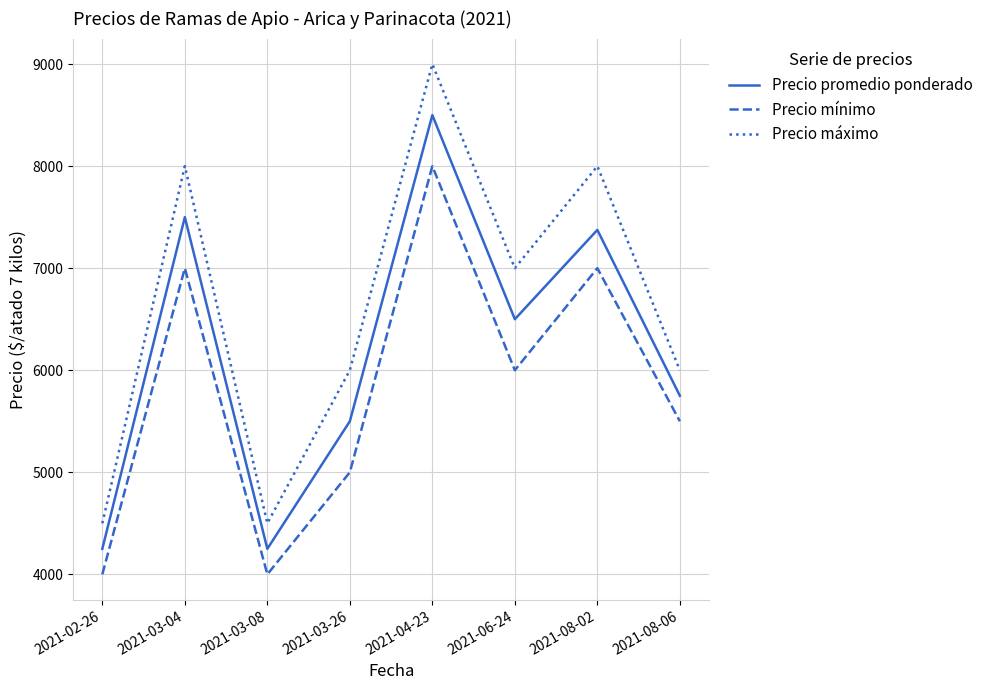

Which series has the widest spread of values?

Precio máximo